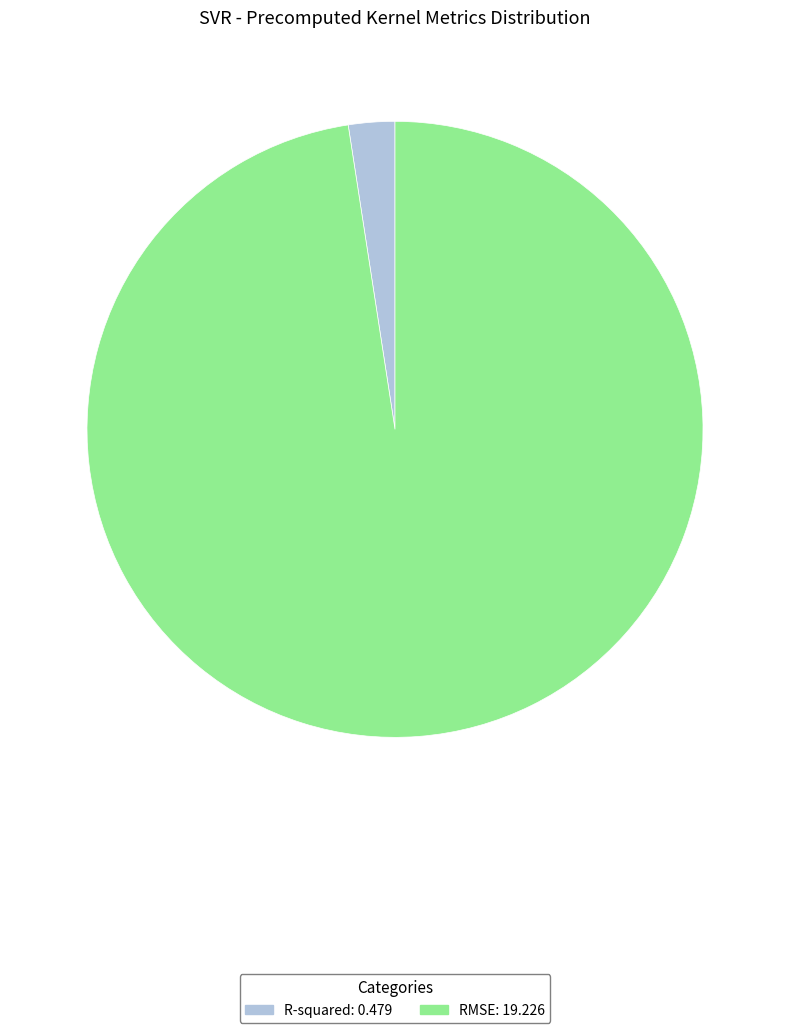

Rank the categories by value from highest to lowest.

RMSE, R-squared